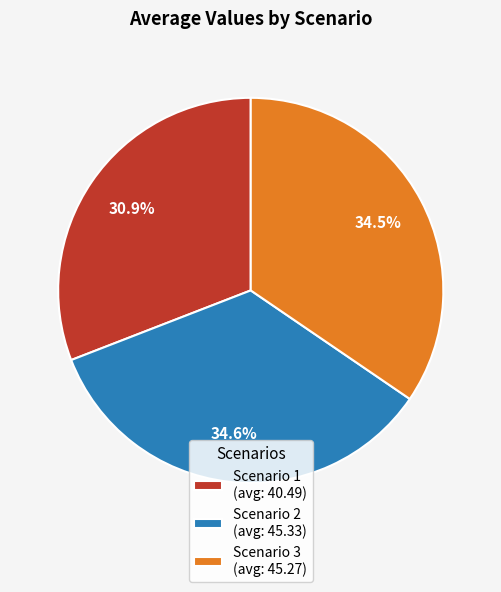

To the nearest percent, what is the average slice percentage?

33%